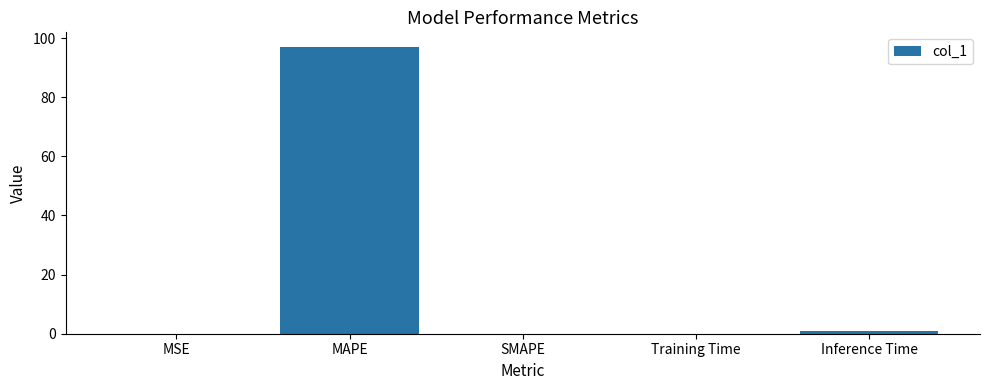

What is the change in value from MAPE to Inference Time?

-96.1